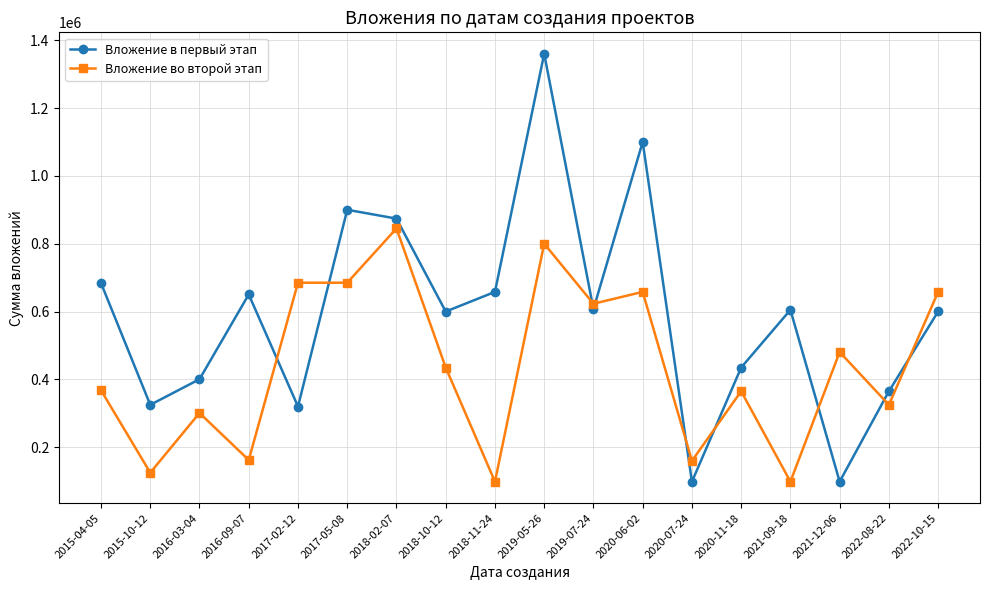

Which series has the largest range (max minus min)?

Вложение в первый этап